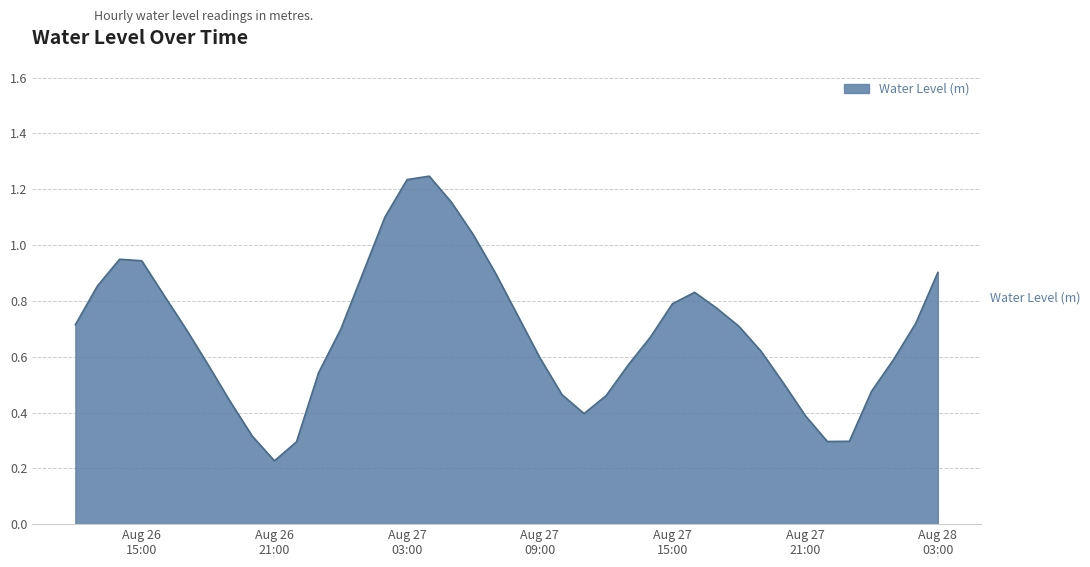

Does the chart have visible grid lines?

Yes